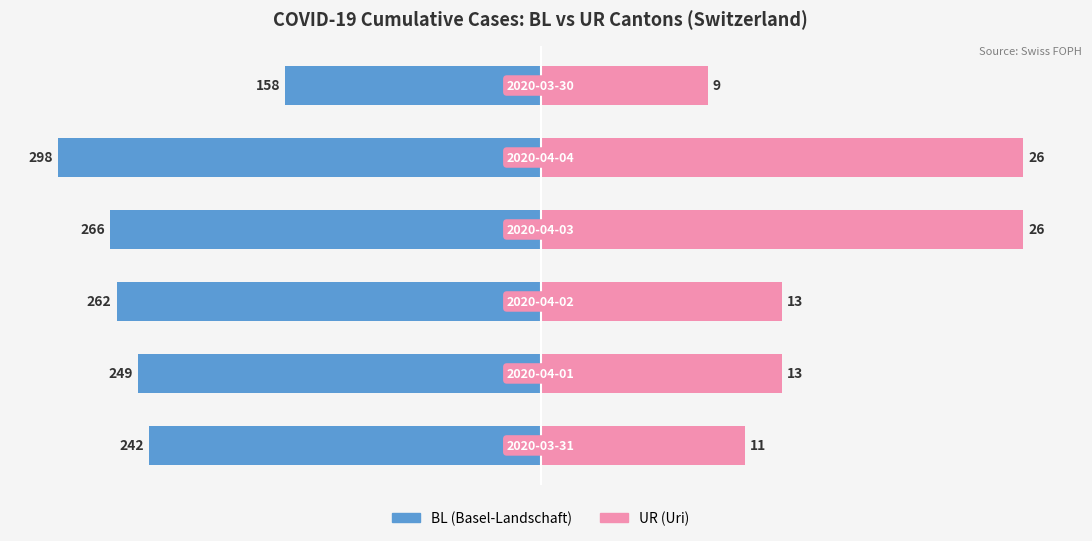

The UR (Cumulative Cases) series shows 0.2 at 5. True or false?

False